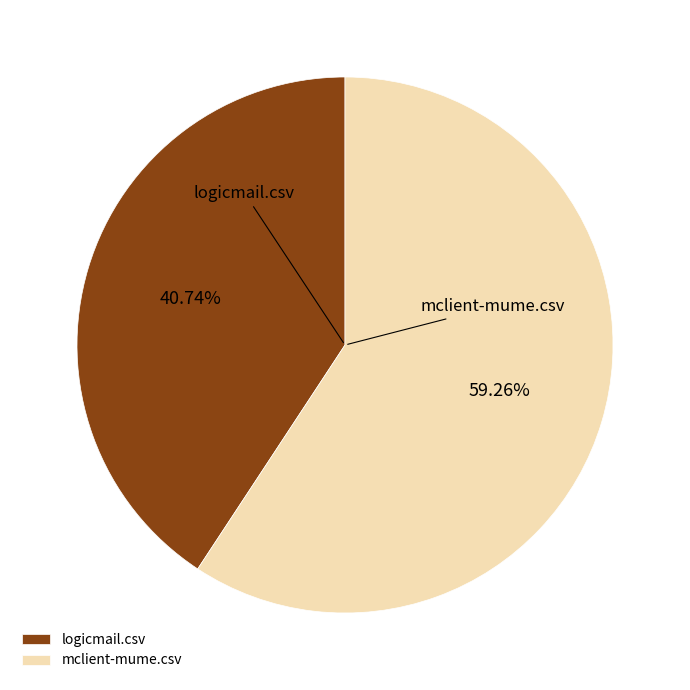

How many segments does this pie chart have?

2